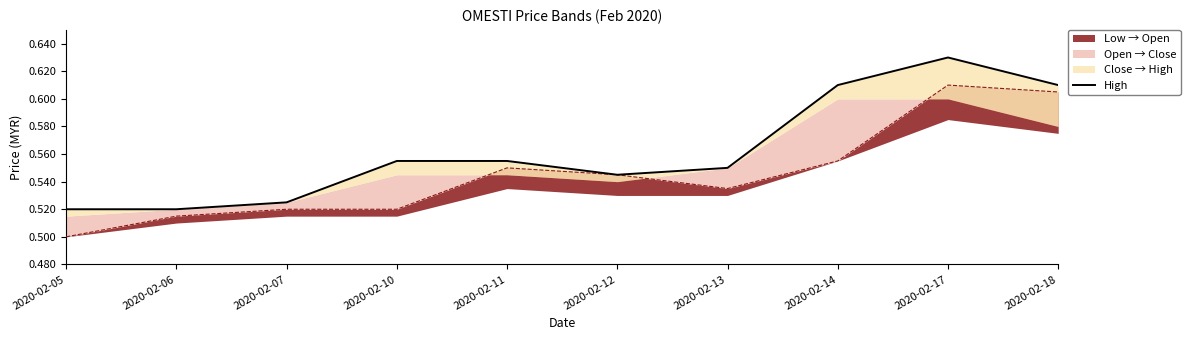

True or false: the data shows 0.8 at 2020-02-06.

False